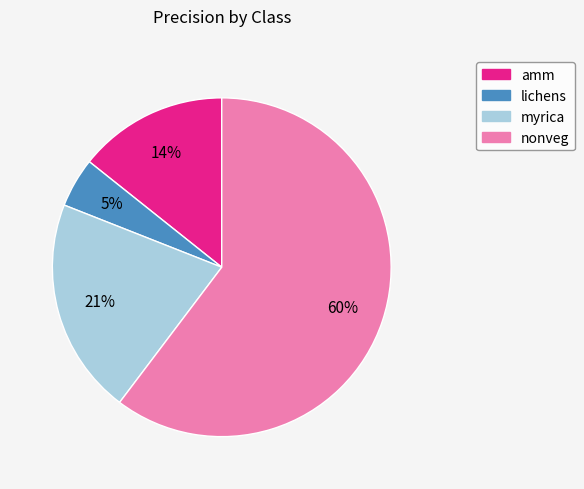

Which slice is the largest?

nonveg